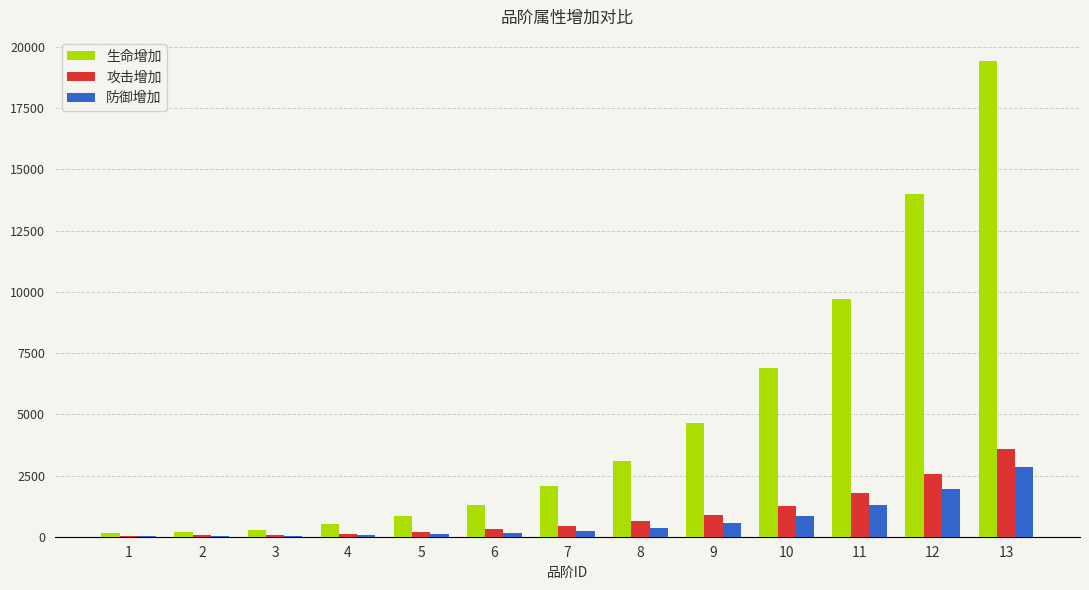

At which category is the sum across all series the highest?

13